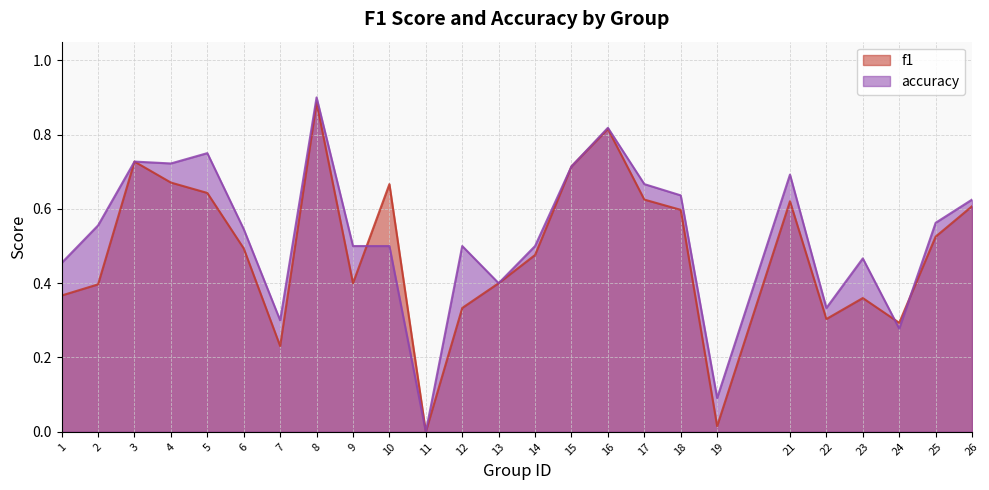

How many lines are shown in the chart?

2